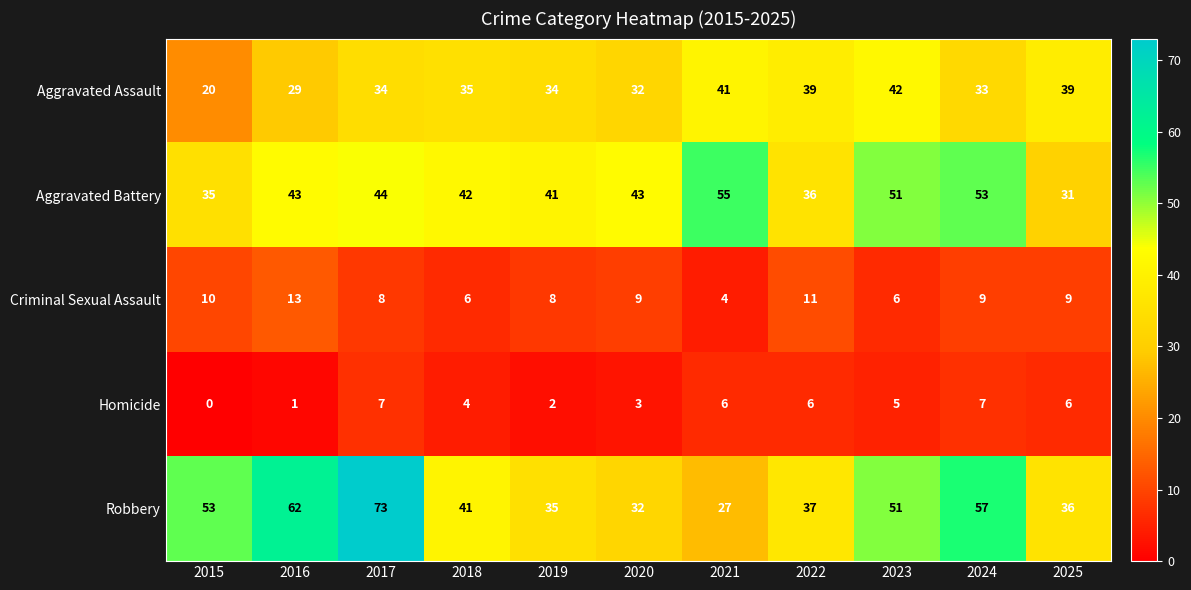

What is the average value of the Aggravated Assault series?

34